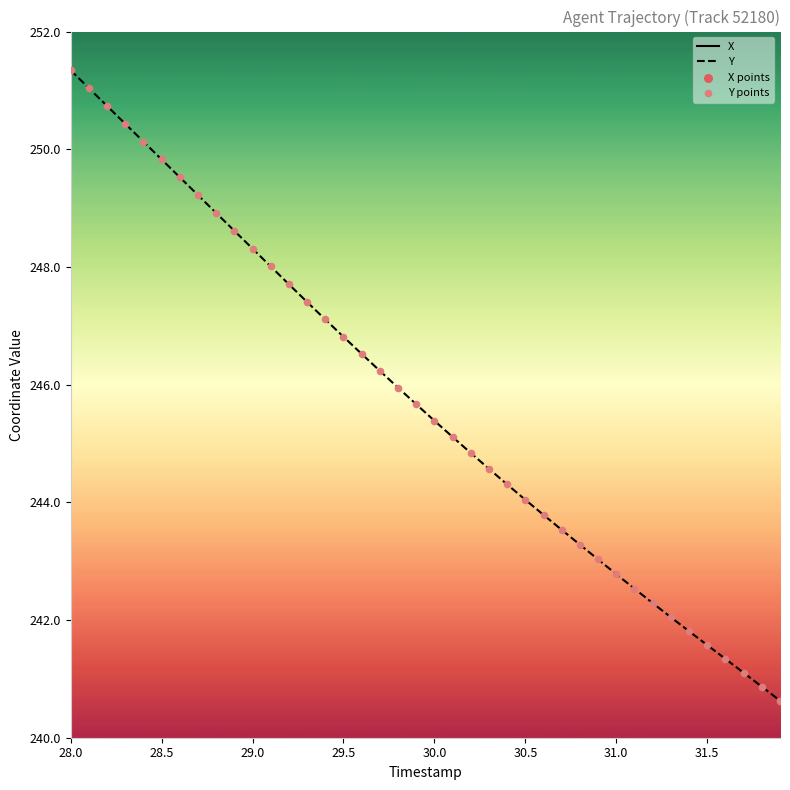

At which category is the sum across all series the highest?

28.0